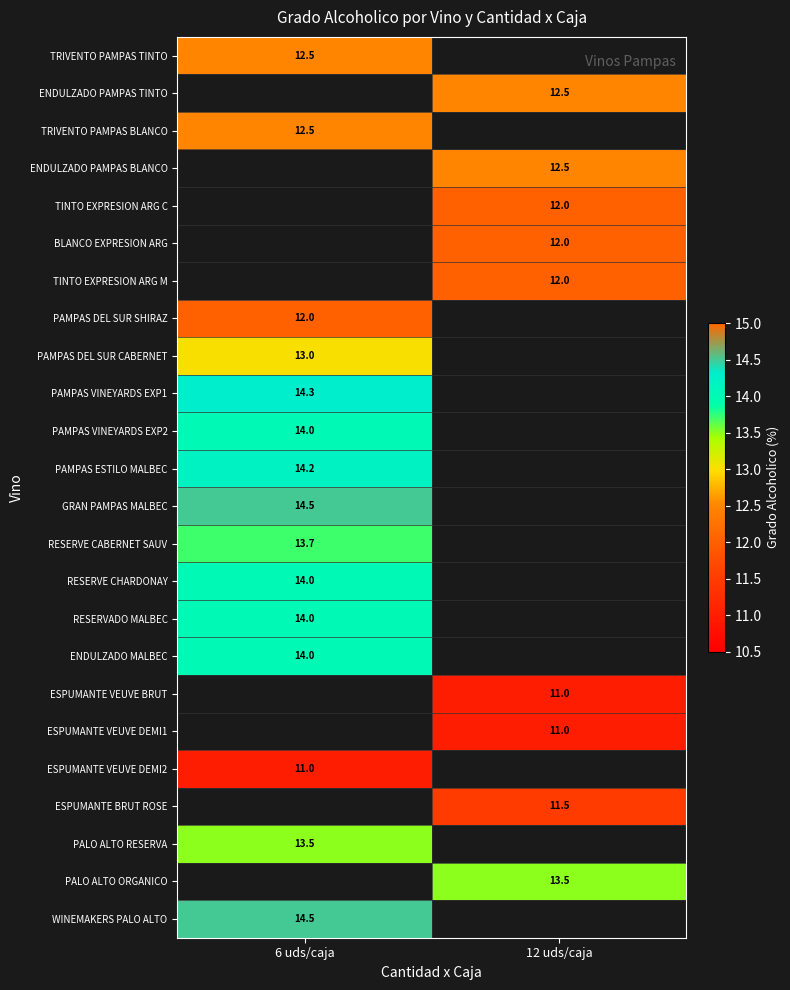

Which category has the lowest value across all series?

12 uds/caja